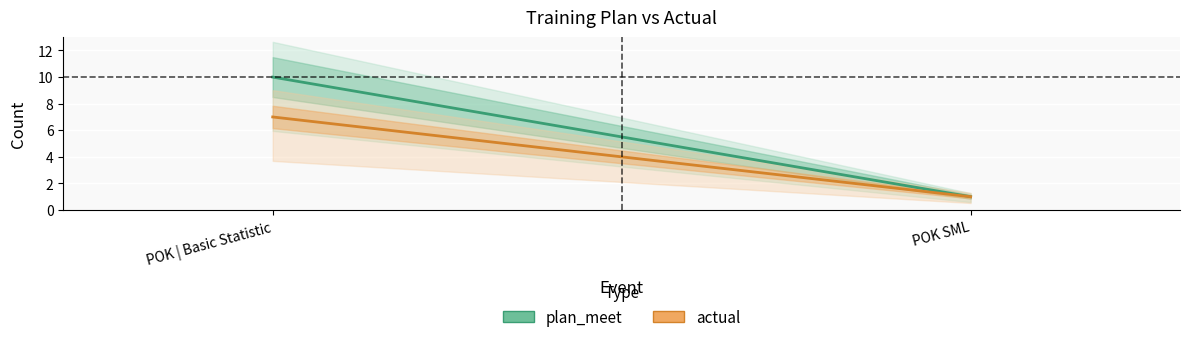

The value of plan_meet at POK | Basic Statistic is 10. True or false?

True